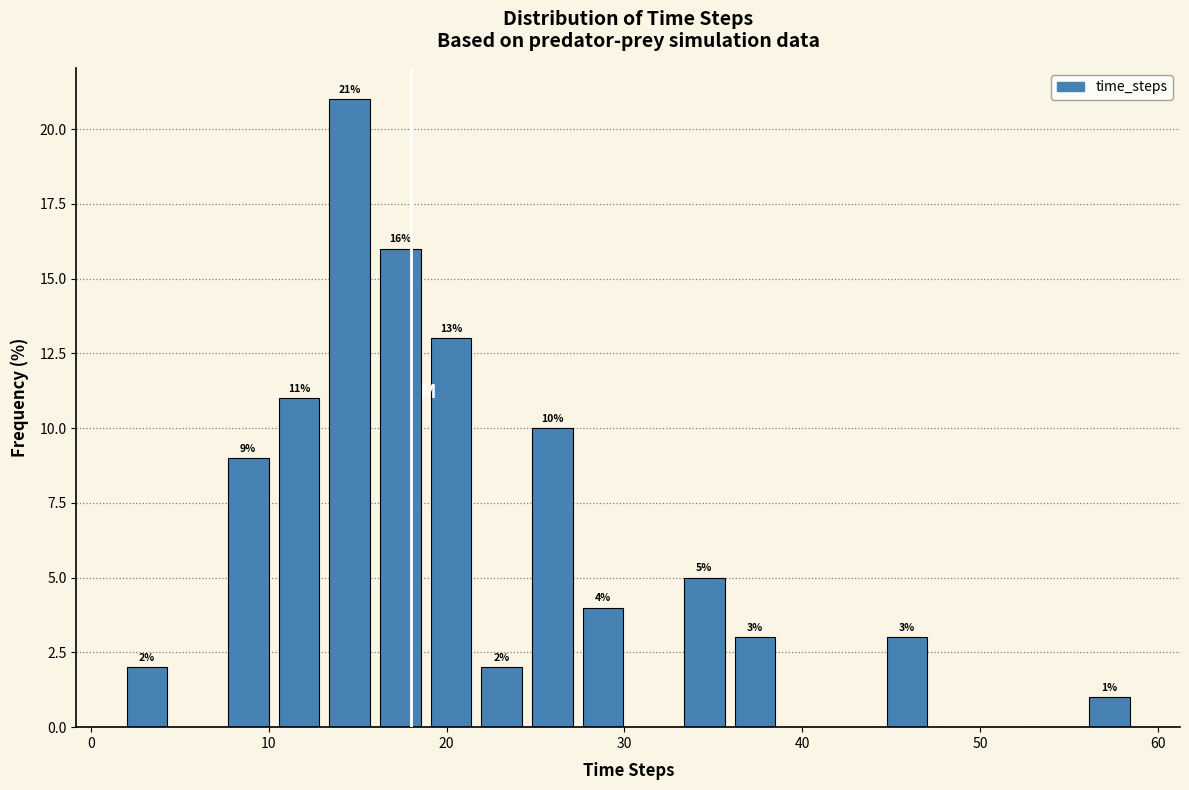

Around what value on the x-axis is the tallest bar? Give the approximate position of its centre, as read against the axis.

15